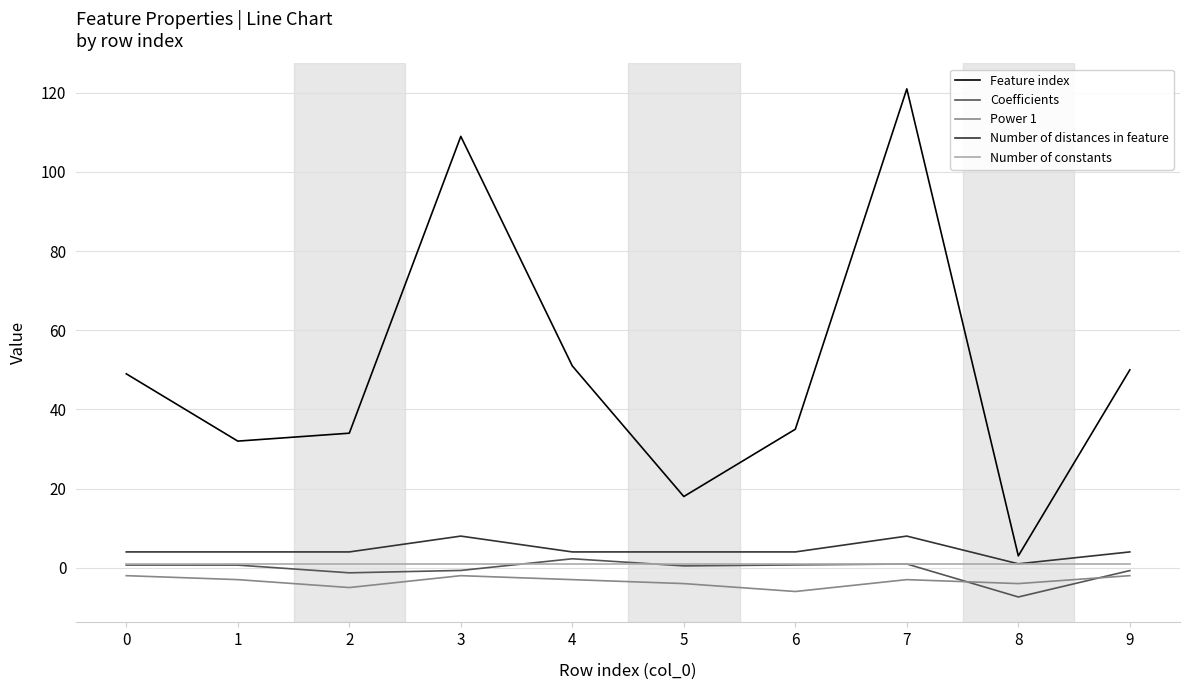

Which series has the largest range (max minus min)?

Feature index